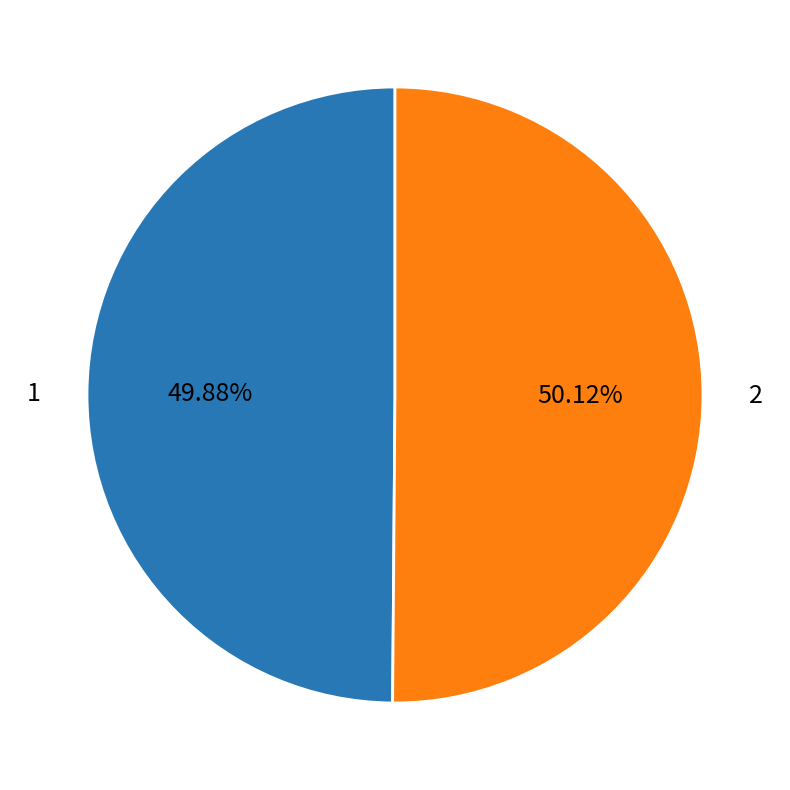

Combined, do 1 and 2 account for over 50%?

Yes